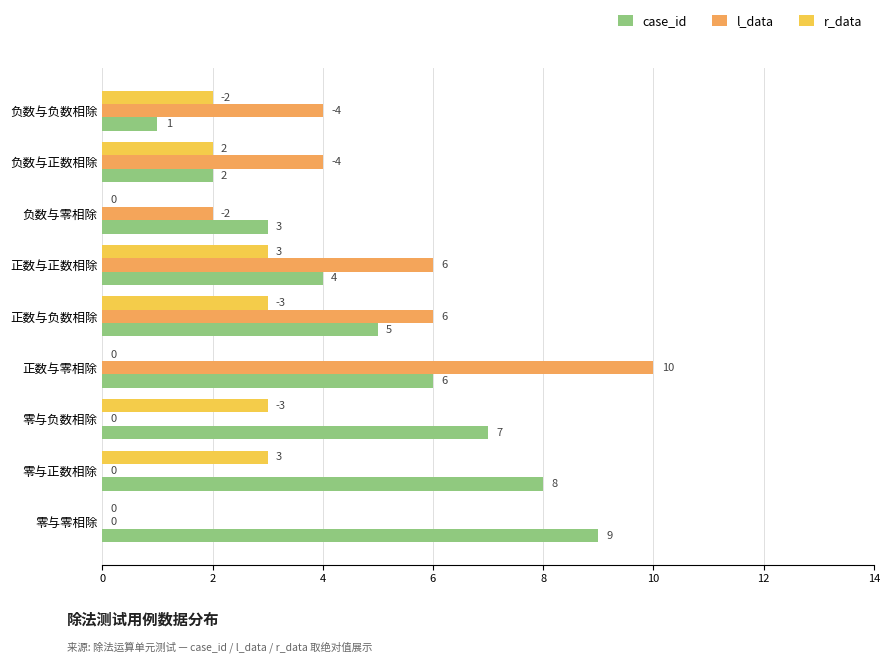

At which label is case_id closest to 5?

正数与负数相除